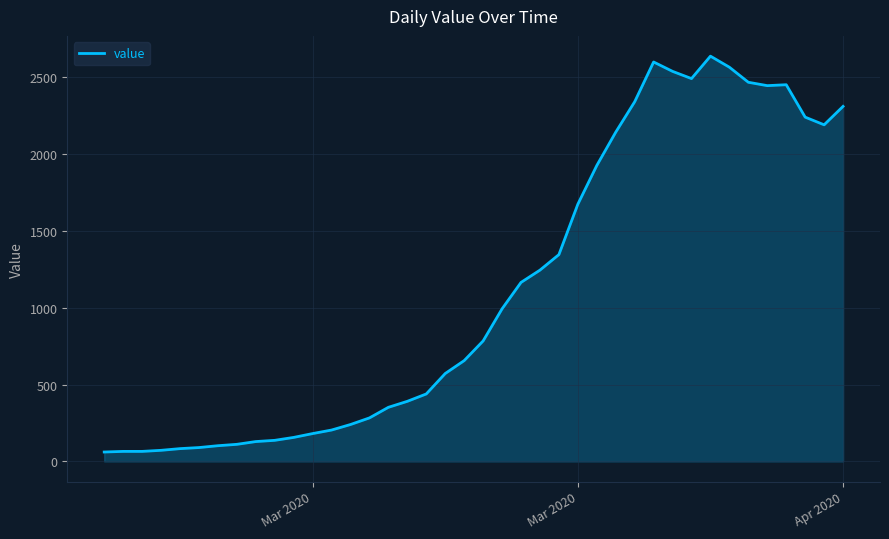

What is the maximum value shown in the chart?

2638